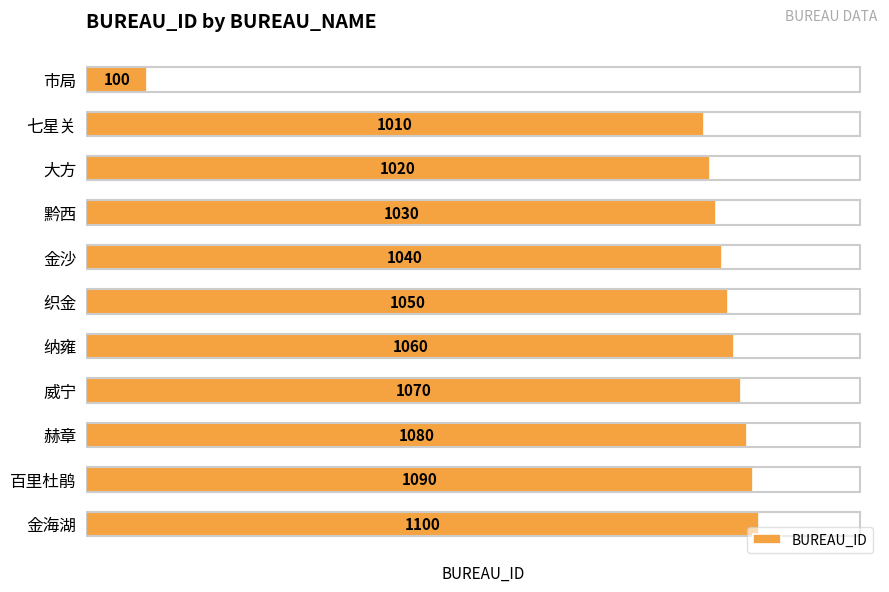

What is the approximate value at 威宁, to the nearest 50?

1050